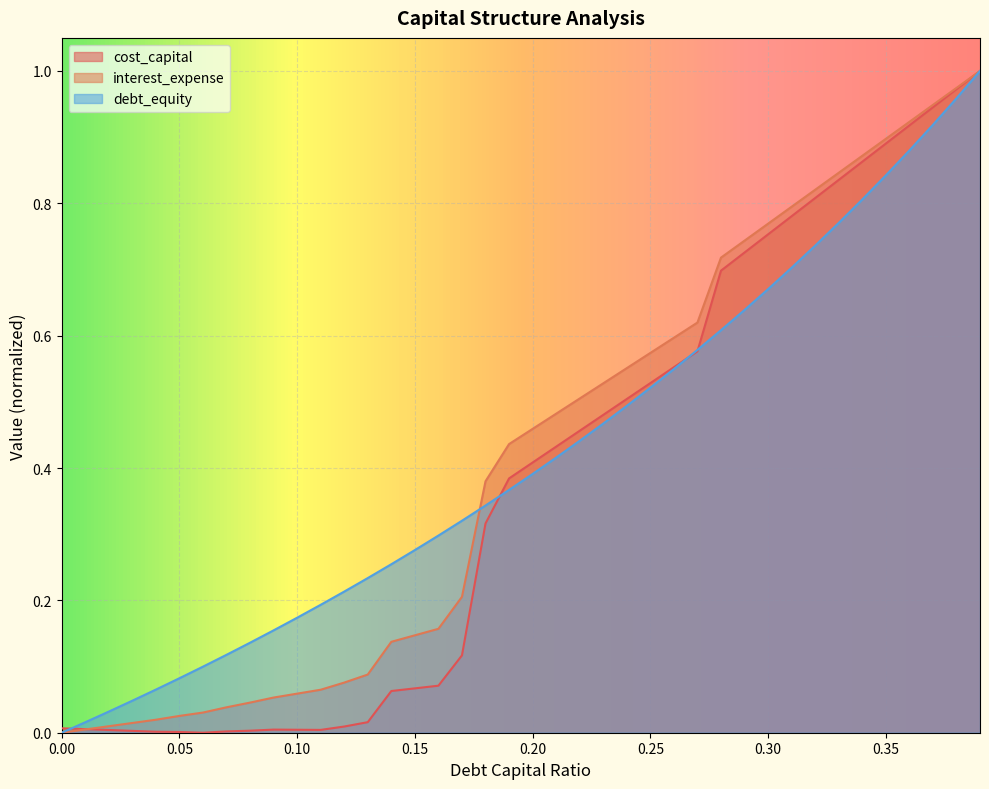

Which series has the widest spread of values?

debt_capital